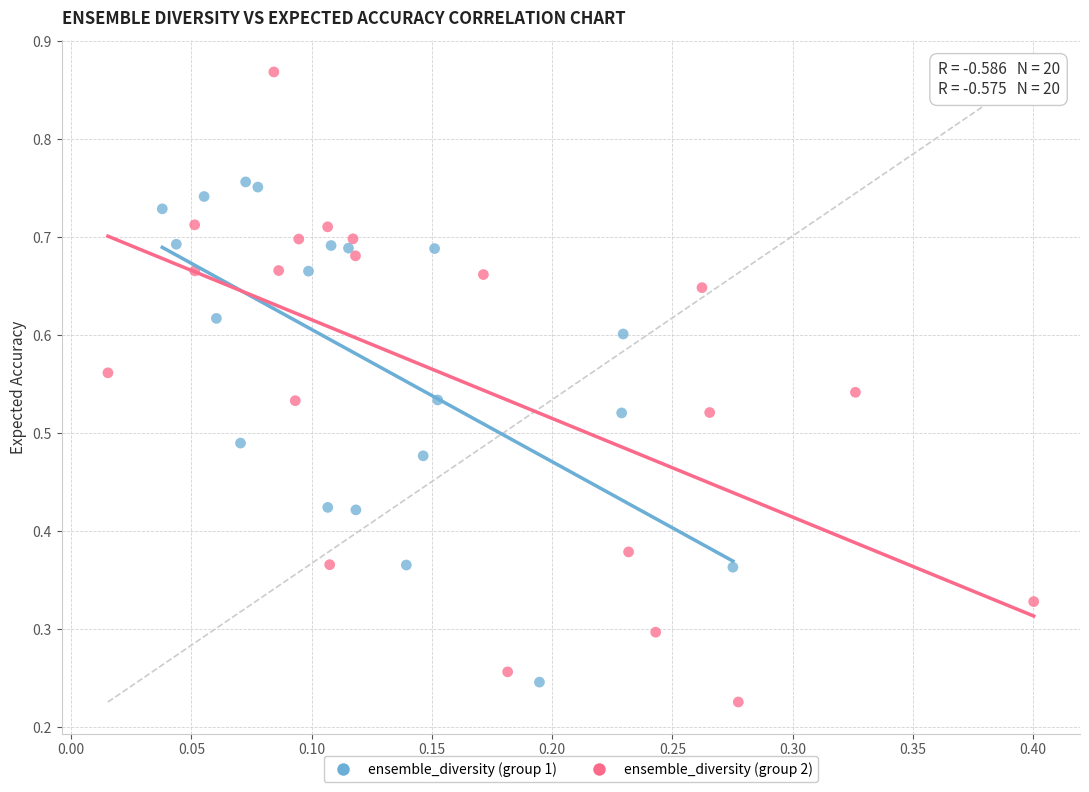

Which series has the widest spread of Y values?

ensemble_diversity (group 2)